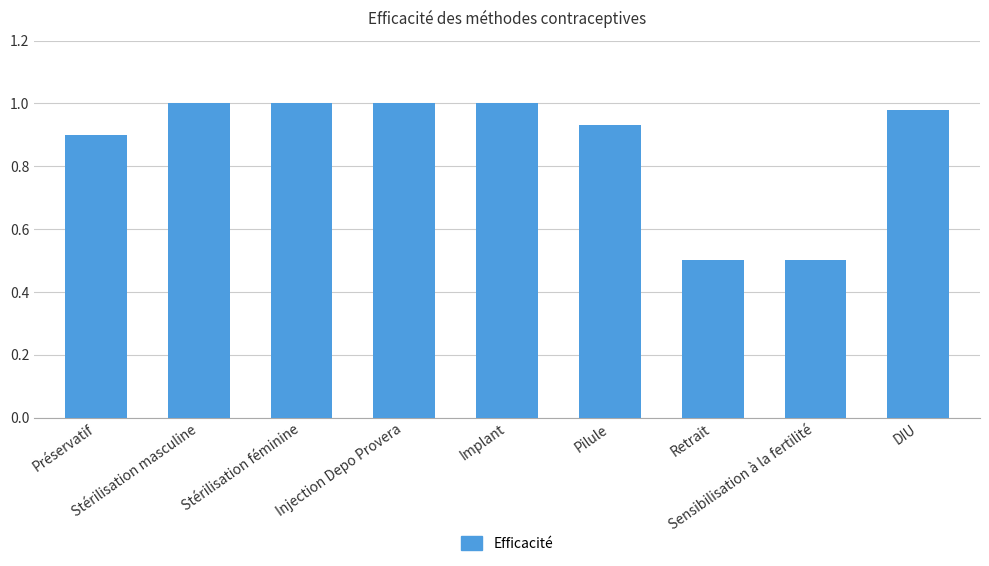

What is the sum of the values at Stérilisation féminine and Injection Depo Provera?

2.0